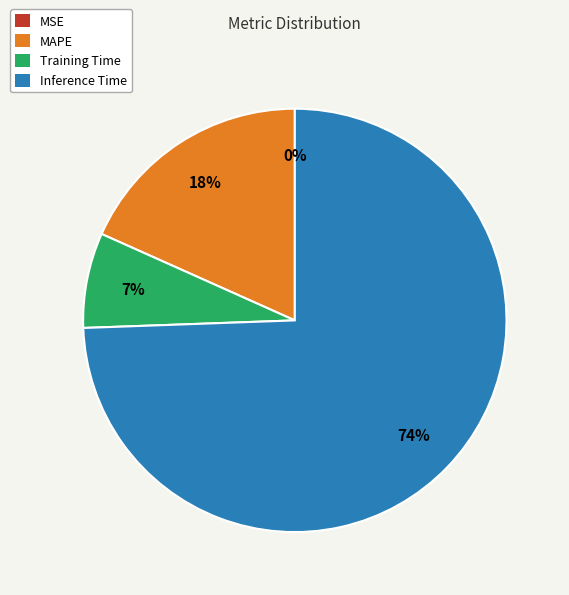

Does any single category account for the majority?

Yes